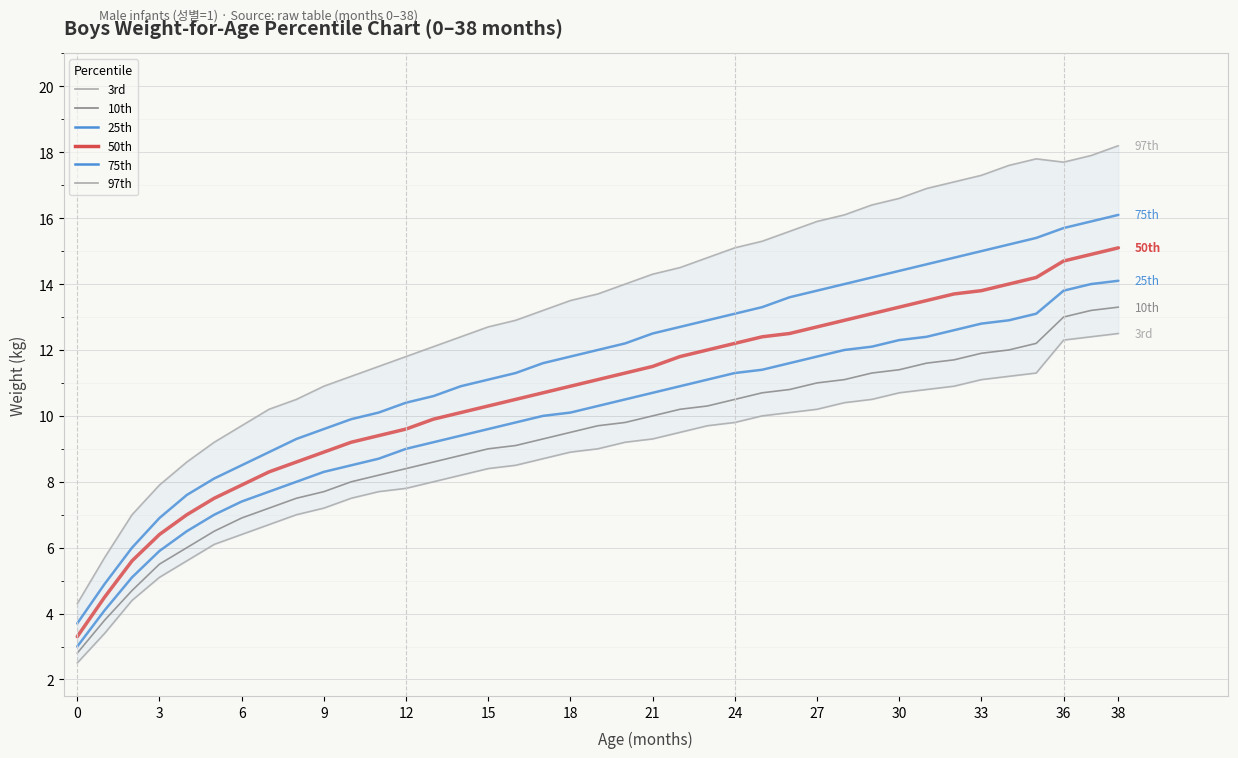

What is the value of the 75th point at the 17th from the left?

11.3